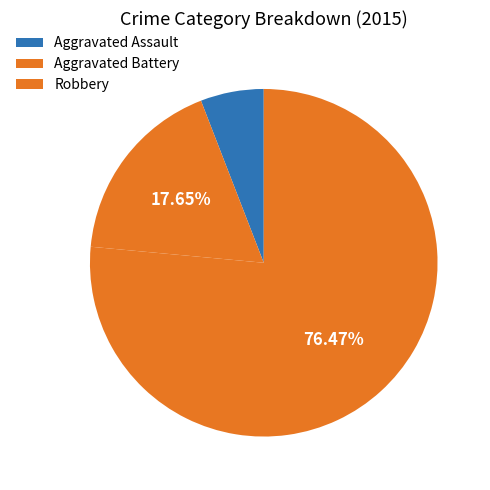

What is the change in value from Aggravated Battery to Robbery?

+10